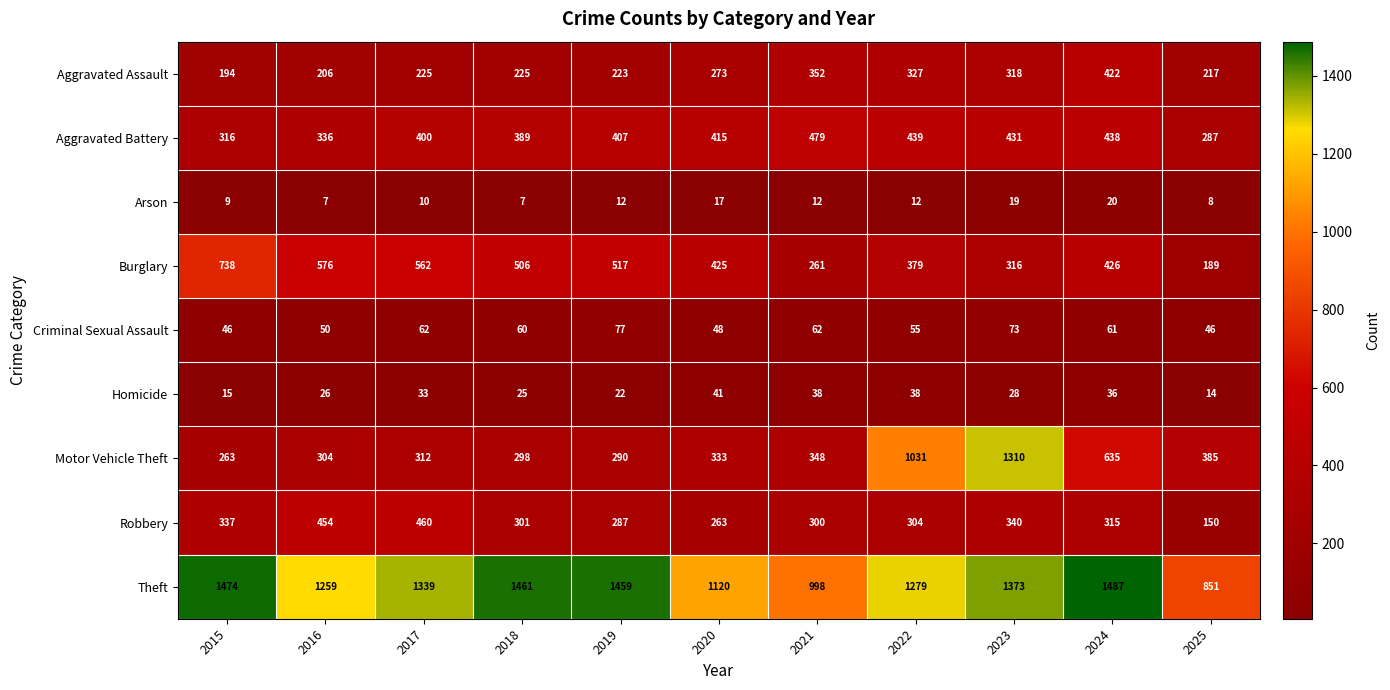

What is the total value across all series at 2021?

2850